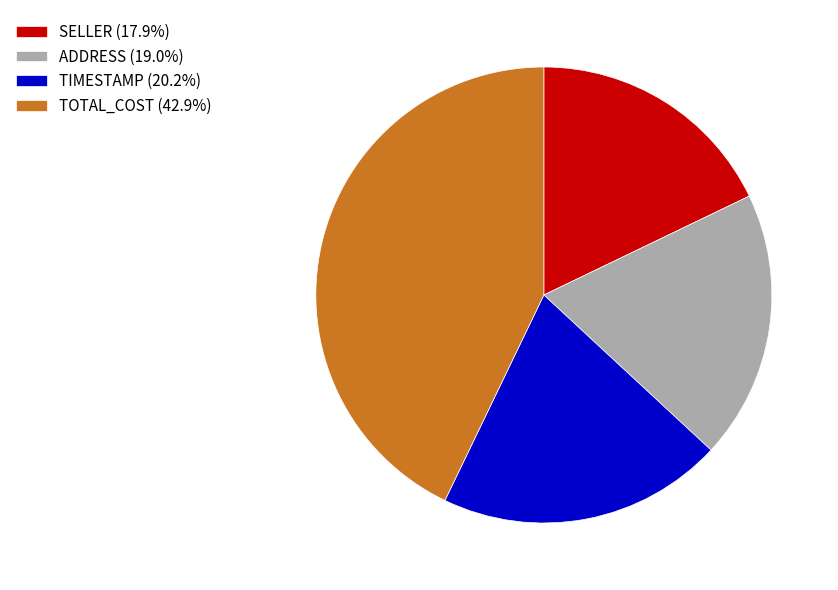

Does TIMESTAMP (20.2%) account for over 50% of the chart?

No